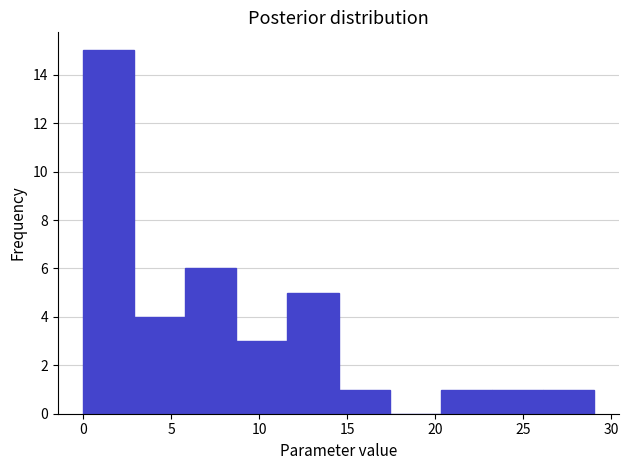

What is the height of the bar covering 20.3 to 23.2 on the x-axis? Neither the bar edges nor the heights are printed on the chart, so give them approximately, as read against the axes.

1